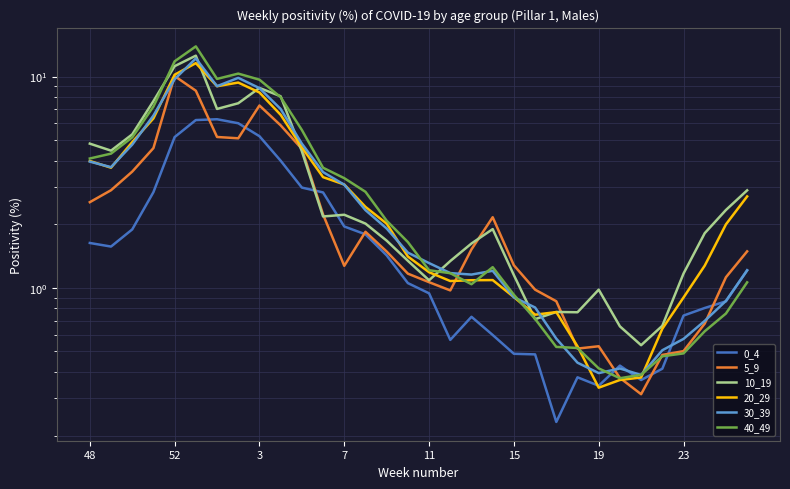

How many values in the 5_9 series exceed 1?

22